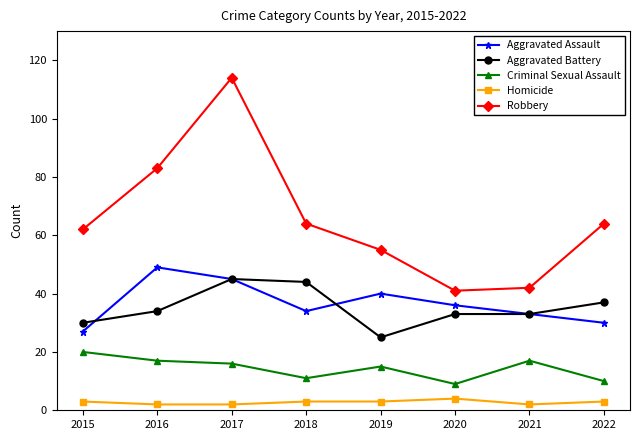

What is the average value of the Homicide series?

3